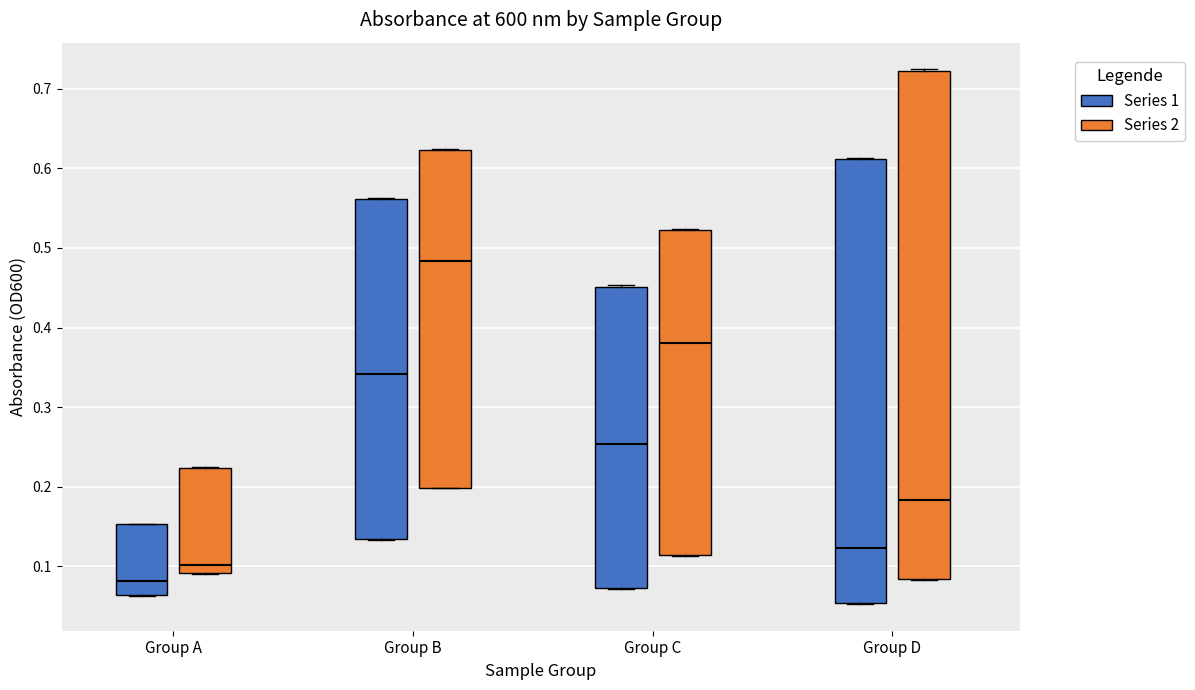

Reading left to right, transcribe this box plot: for each box, give where its median line is, the range the box spans, and where its two whiskers end, as read against the y-axis. The values are not printed on the chart, so give them approximately, as read against the axis.

Group A (Series 1): median 0.08, box 0.06 to 0.15, whiskers 0.06 to 0.15
Group A (Series 2): median 0.10, box 0.09 to 0.22, whiskers 0.09 to 0.22
Group B (Series 1): median 0.34, box 0.13 to 0.56, whiskers 0.13 to 0.56
Group B (Series 2): median 0.48, box 0.20 to 0.62, whiskers 0.20 to 0.62
Group C (Series 1): median 0.25, box 0.07 to 0.45, whiskers 0.07 to 0.45
Group C (Series 2): median 0.38, box 0.11 to 0.52, whiskers 0.11 to 0.52
Group D (Series 1): median 0.12, box 0.05 to 0.61, whiskers 0.05 to 0.61
Group D (Series 2): median 0.18, box 0.08 to 0.72, whiskers 0.08 to 0.72